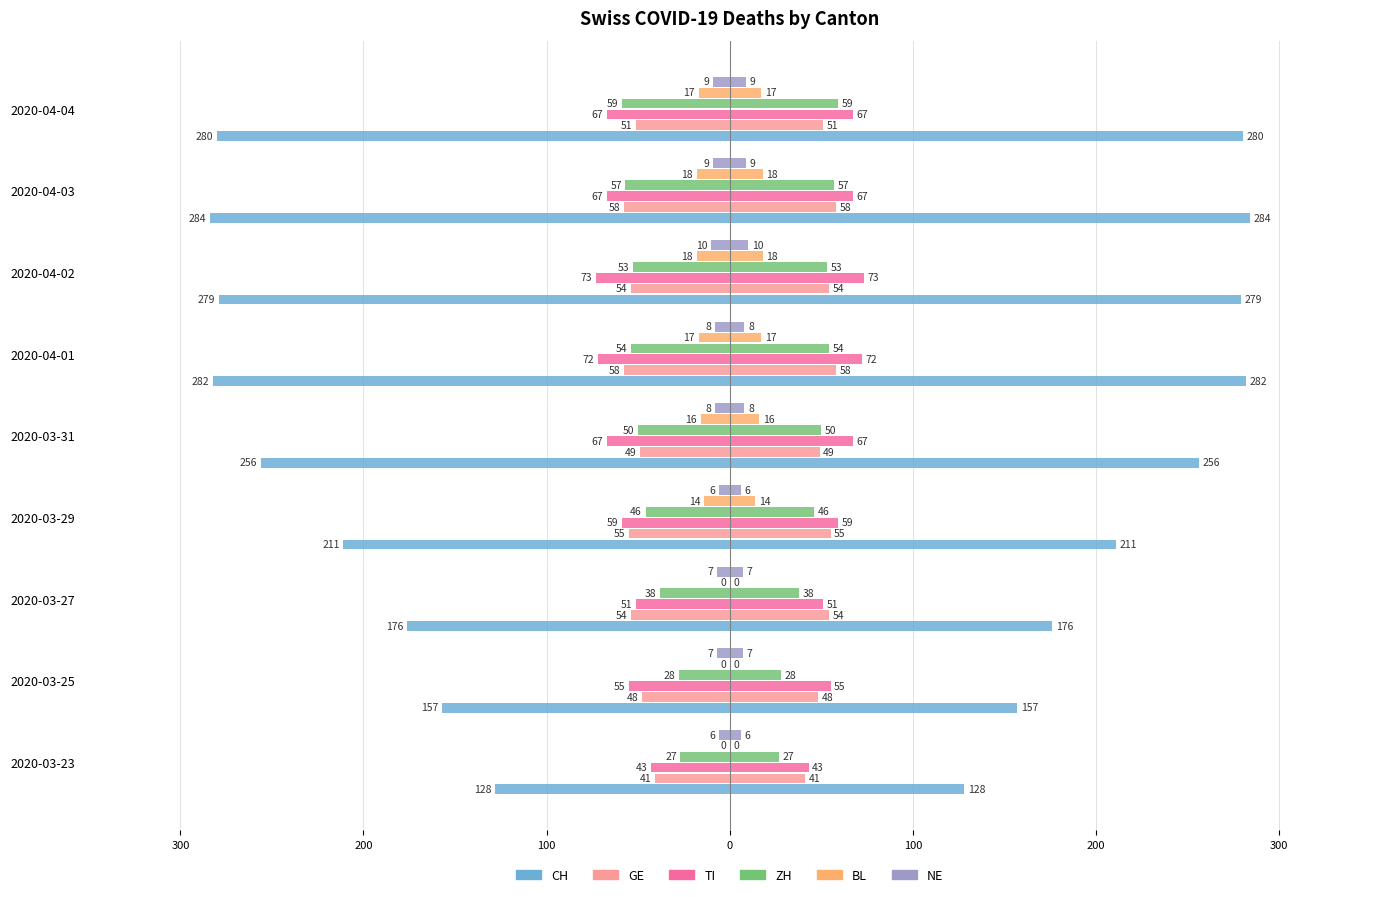

Does the chart contain any negative values?

Yes